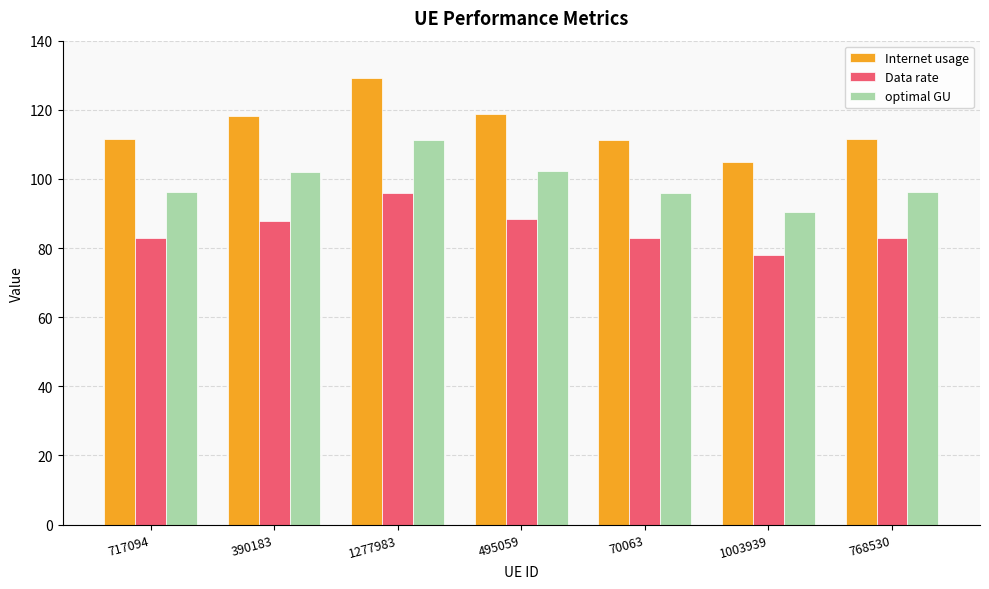

What is the lowest value of the optimal GU series?

90.5